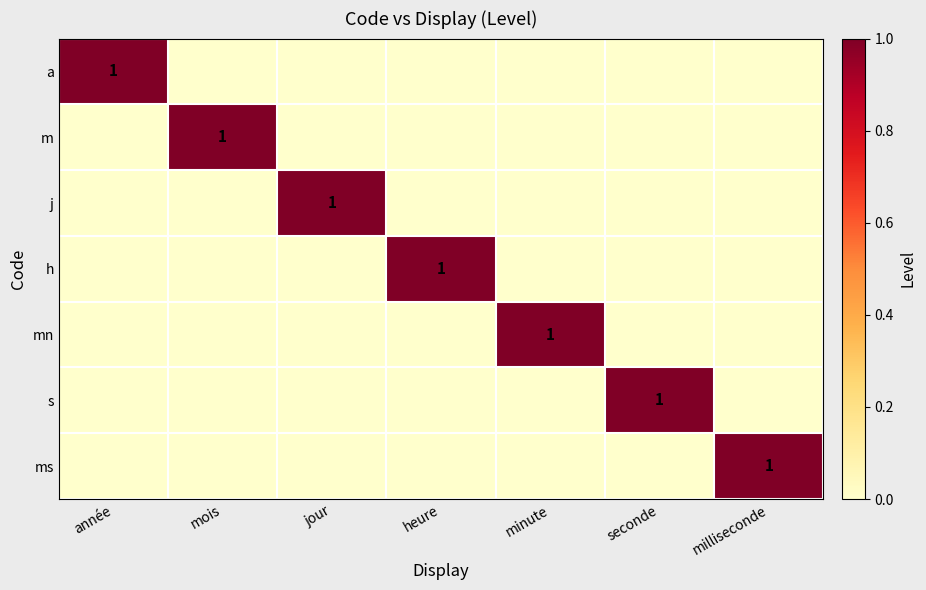

Which series has the largest range (max minus min)?

a